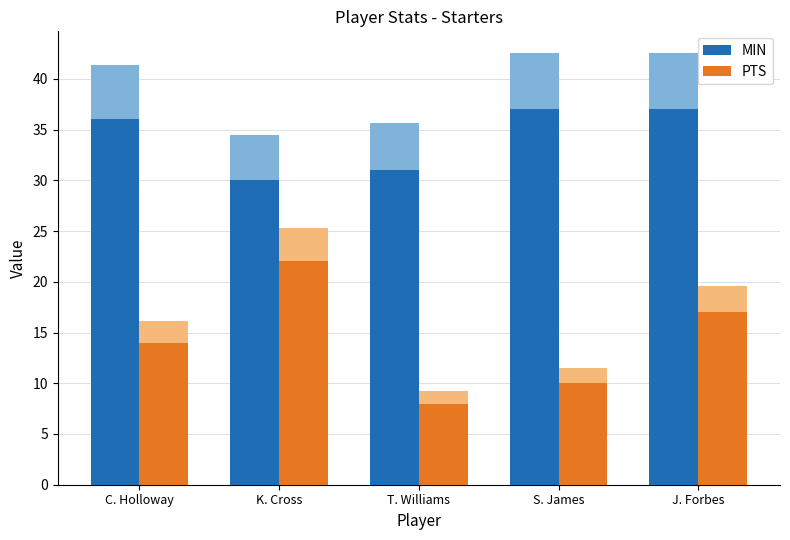

Is the value of MIN at J. Forbes greater than the value of PTS at T. Williams?

Yes